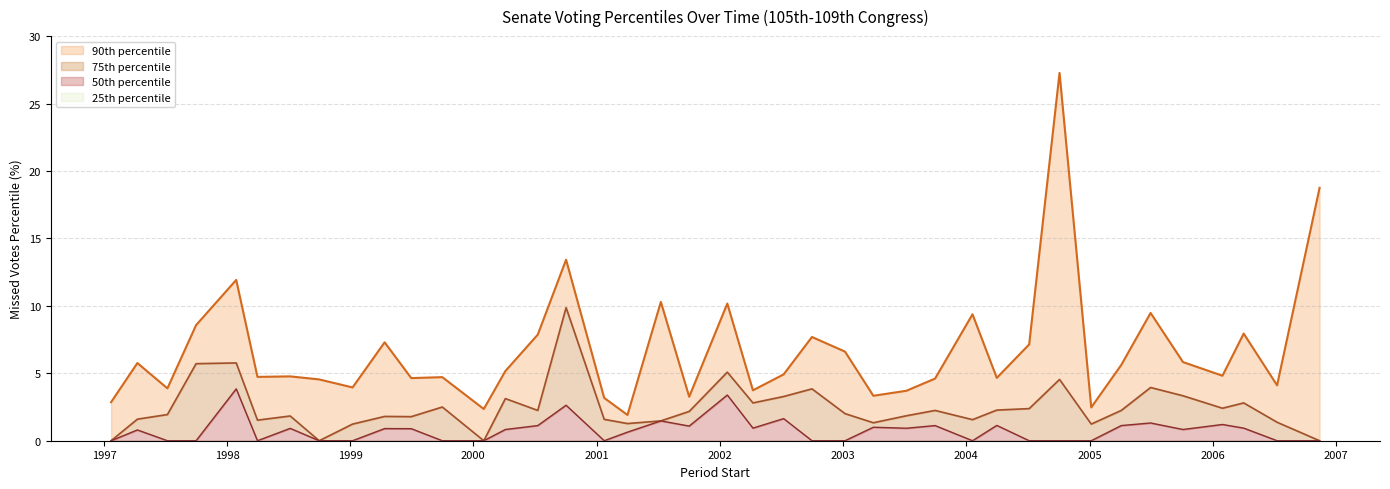

What is the difference between the maximum and minimum values in the pctile50 series?

3.8